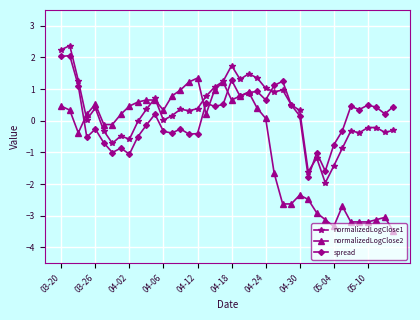

How many values in spread are below zero?

18